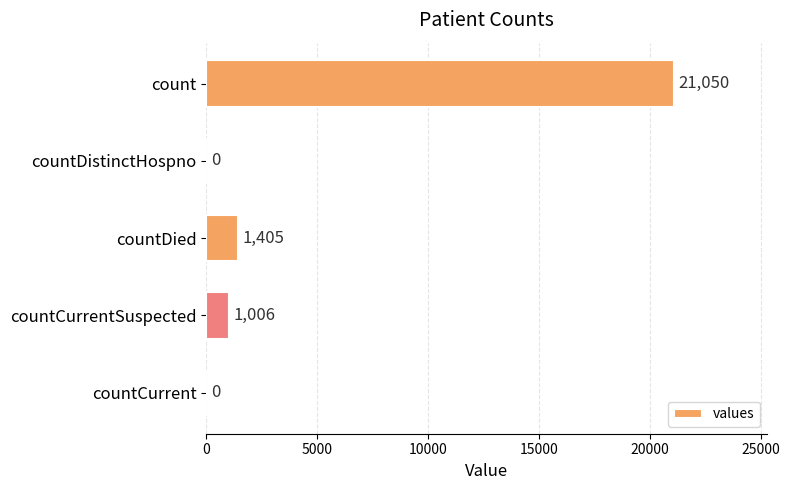

Does the chart contain stacked bars?

No